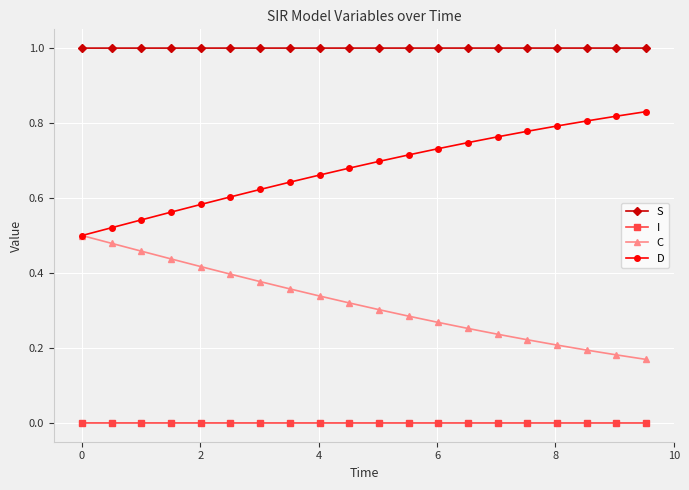

True or false: C and S intersect in this chart.

False